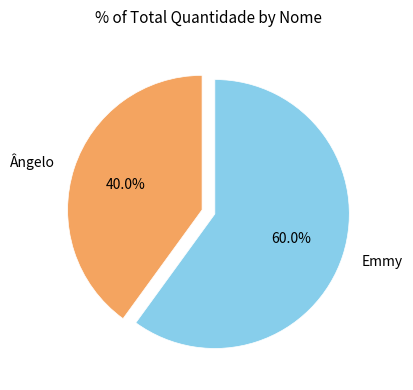

To the nearest percent, what is the difference between the largest and smallest slice percentages?

20%